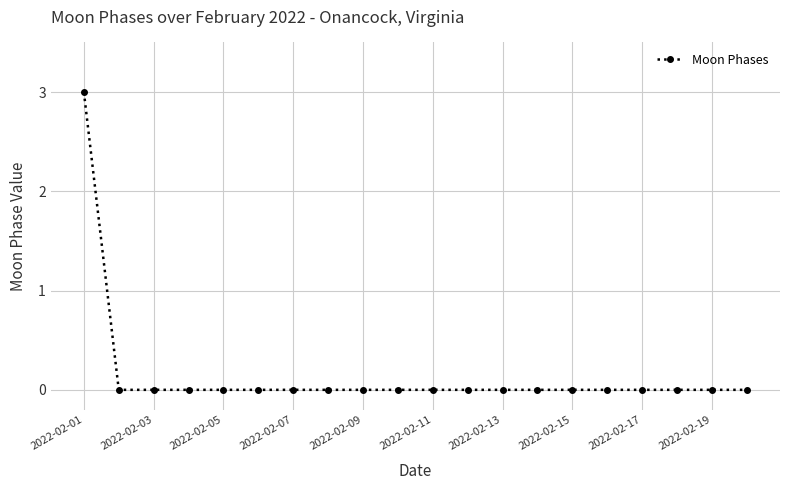

What is the sum of all values?

3